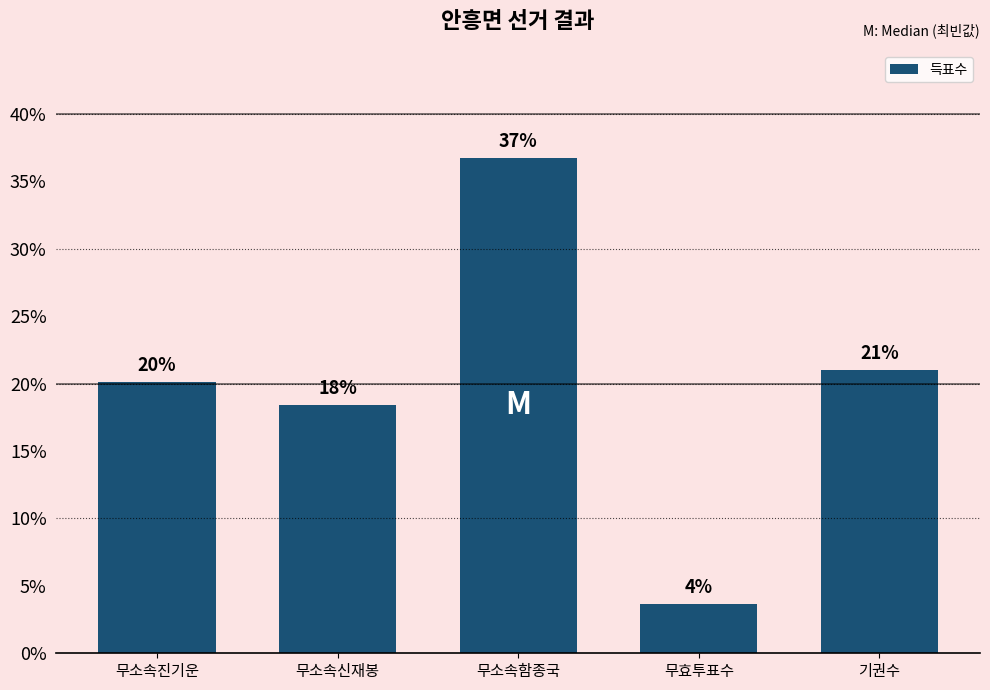

How many bars are there in total?

5